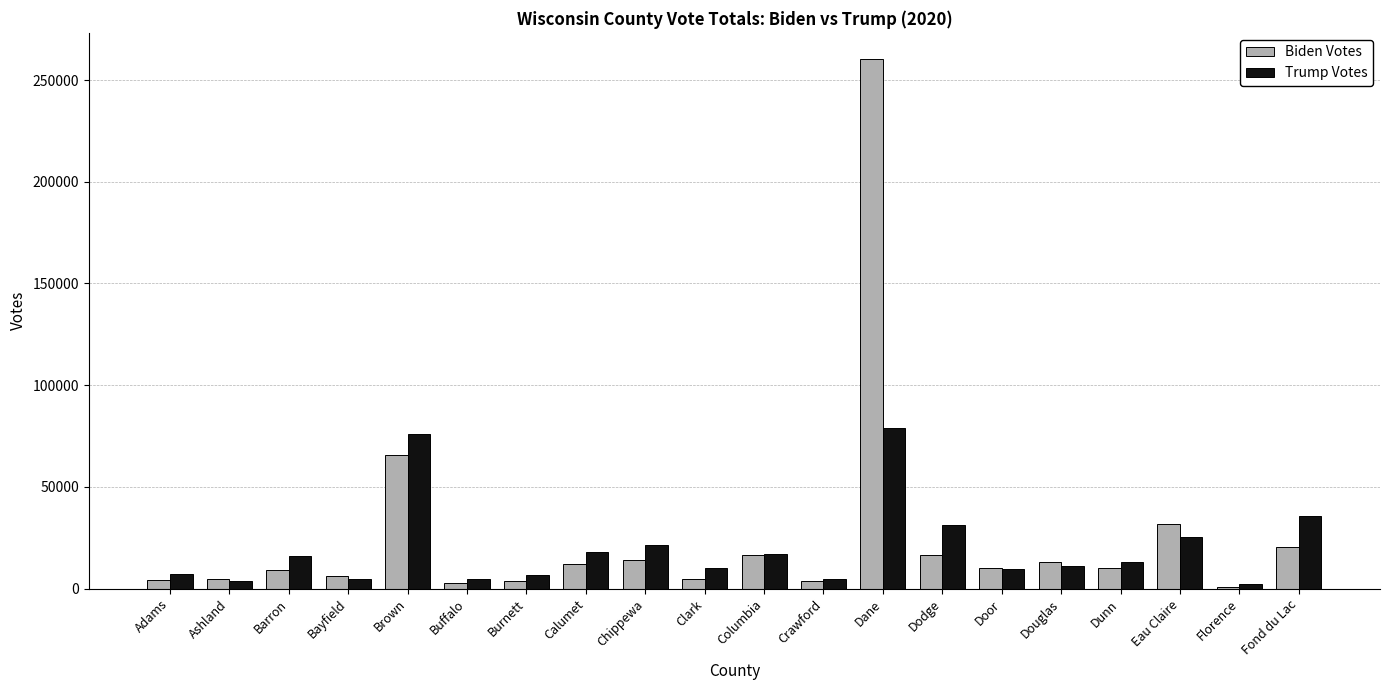

Where is Biden Votes nearest to the value 130483?

Brown